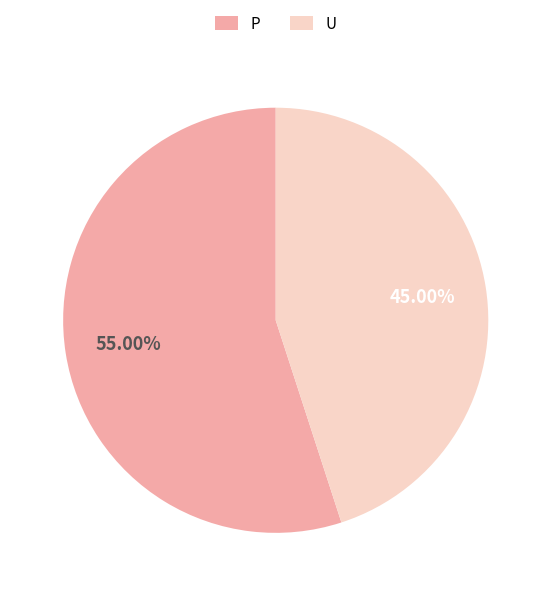

Between U and P, which is larger?

P